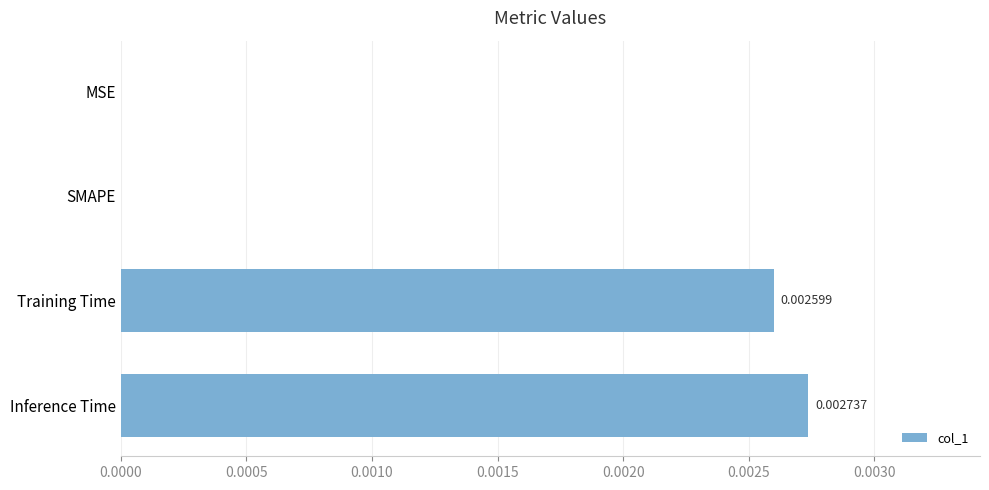

At which category does the chart reach its peak across all series?

Inference Time